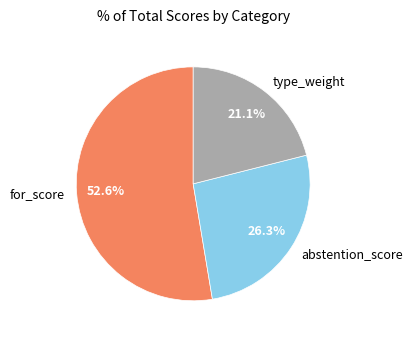

Is for_score the majority of the pie?

Yes